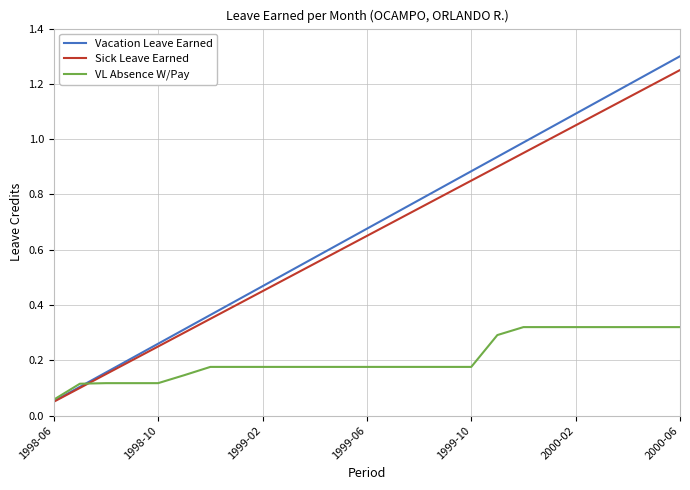

Which series has the largest range (max minus min)?

Vacation Leave Earned